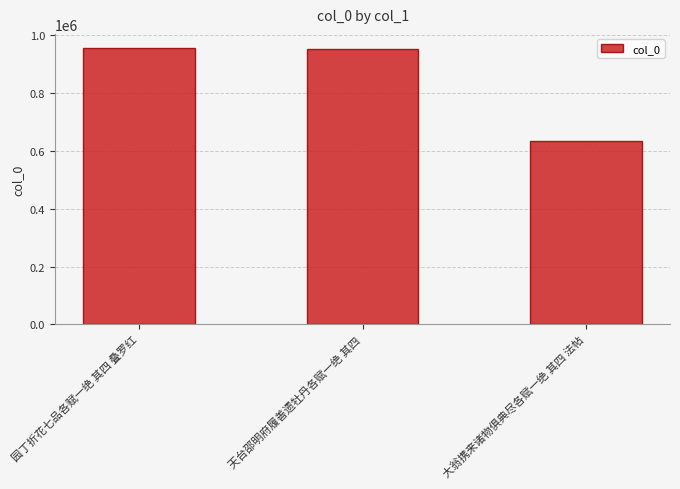

What is the label of the 3rd bar from the right?

园丁折花七品各赋一绝 其四 叠罗红